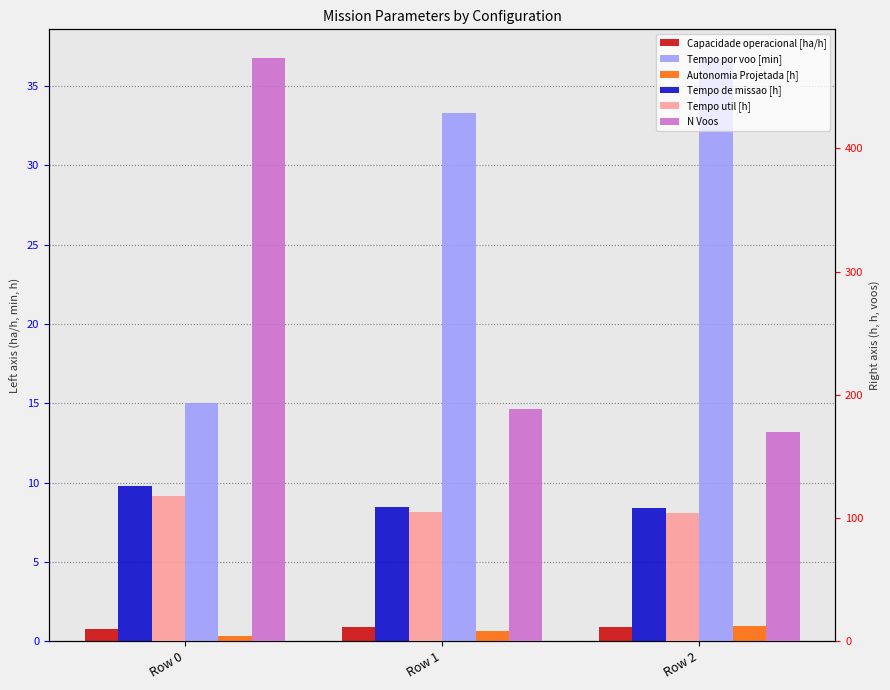

What are all the series names shown in the legend?

Capacidade operacional [ha/h], Tempo por voo [min], Autonomia Projetada [h], Tempo de missao [h], Tempo util [h], N Voos